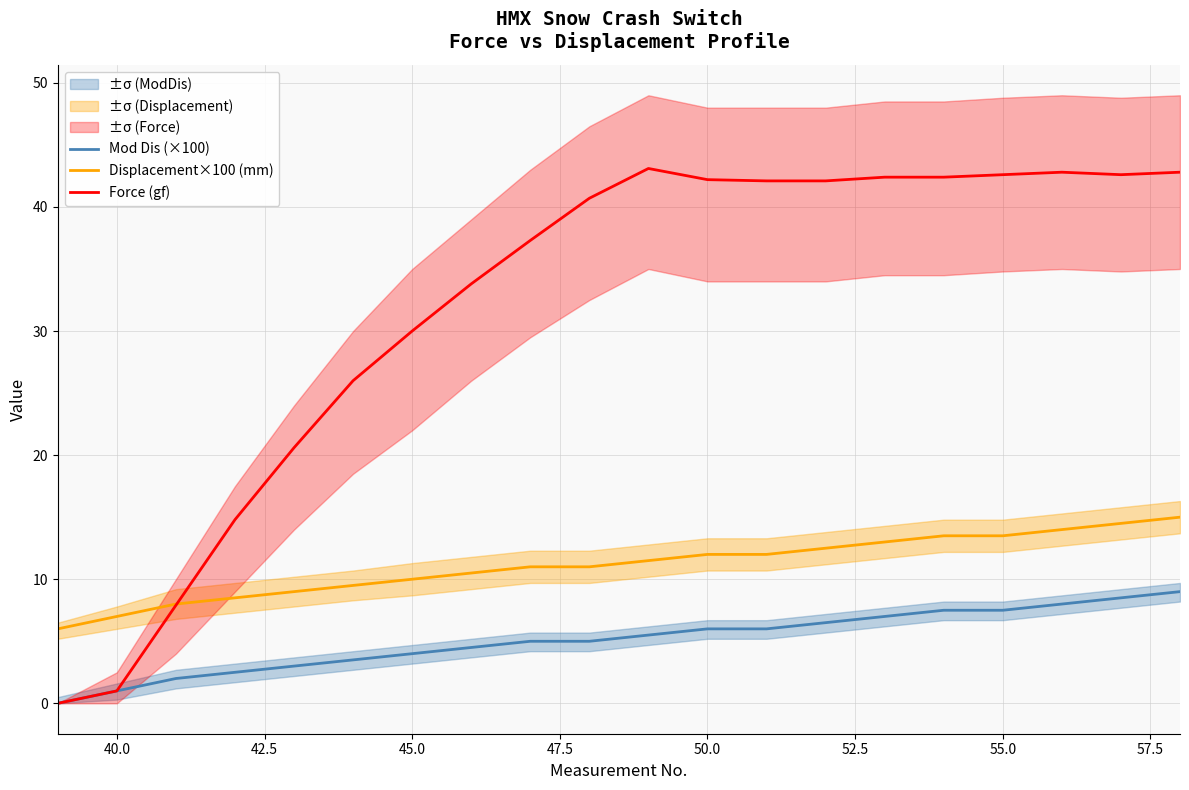

What is the maximum value for Force (gf)?

43.1